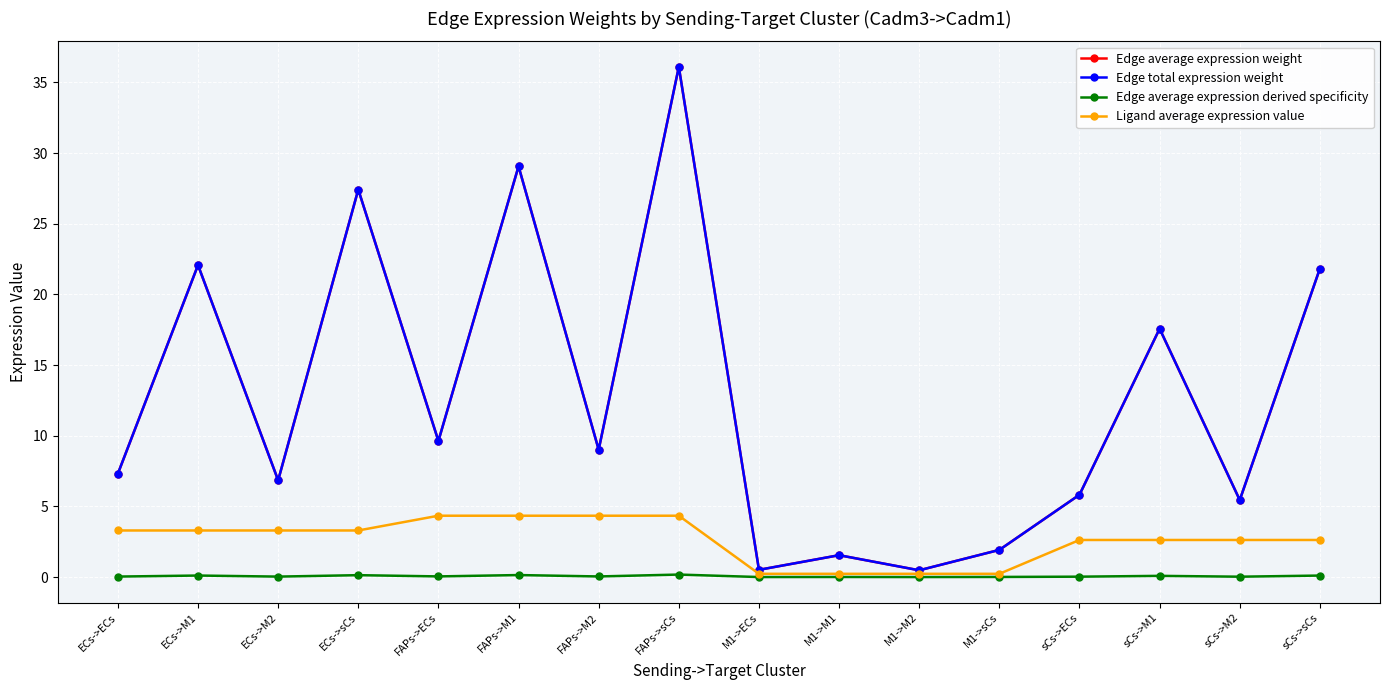

Which series has the largest range (max minus min)?

Edge average expression weight